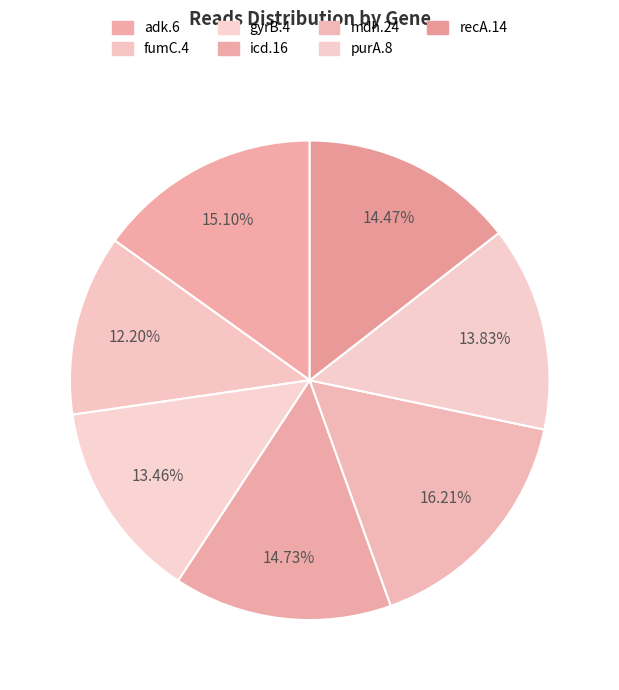

Does recA.14 represent more than half of the total?

No